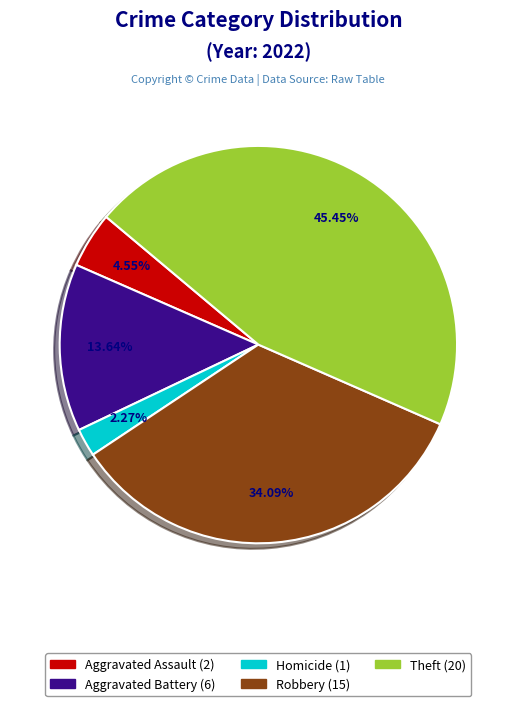

To the nearest percent, what is the difference between the largest and smallest slice percentages?

43%